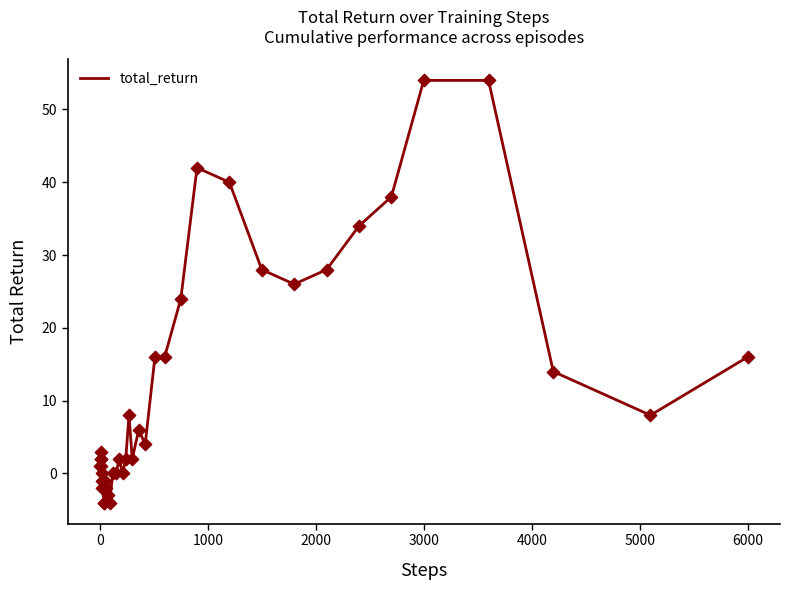

What is the greatest value displayed?

54